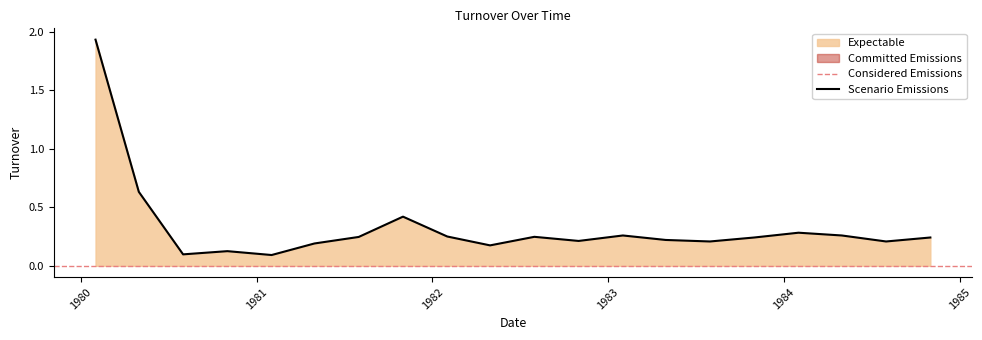

List the labels in order of value, smallest first.

1981-02-01, 1980-08-01, 1980-11-01, 1982-05-01, 1981-05-01, 1983-08-01, 1984-08-01, 1982-11-01, 1983-05-01, 1983-11-01, 1984-11-01, 1981-08-01, 1982-08-01, 1982-02-01, 1983-02-01, 1984-05-01, 1984-02-01, 1981-11-01, 1980-05-01, 1980-02-01